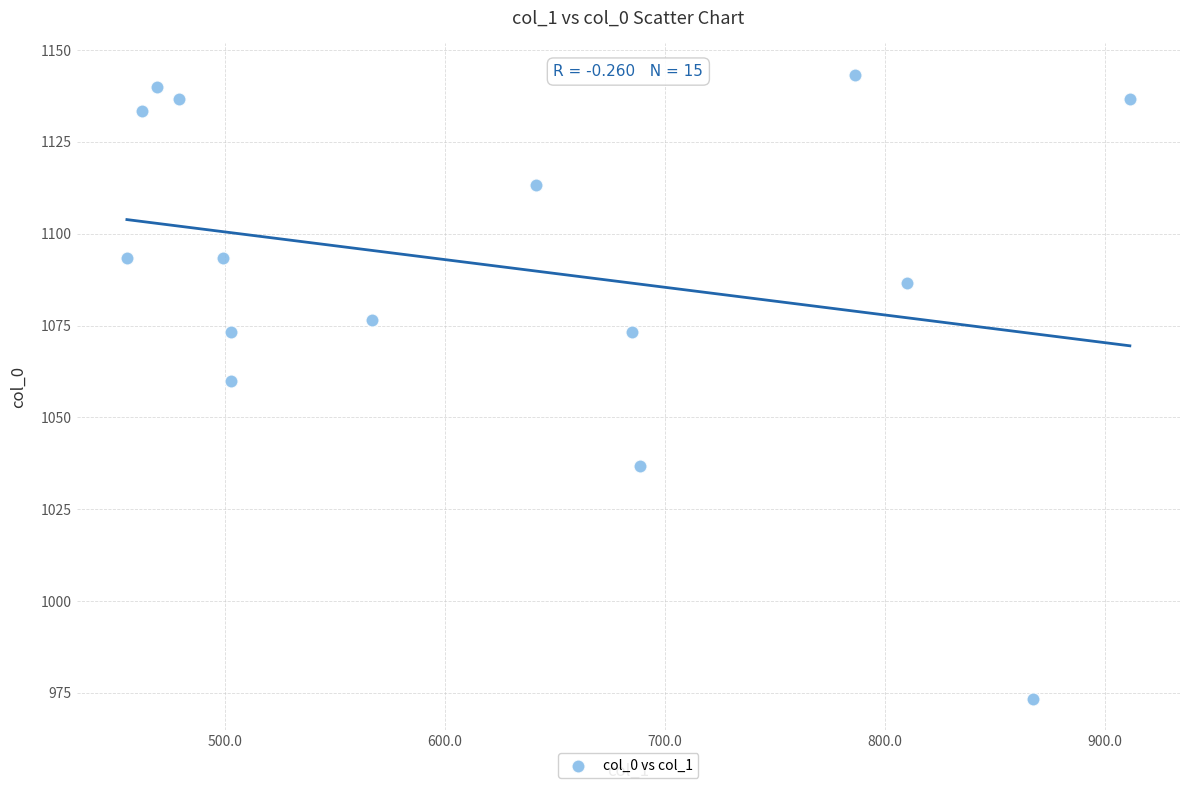

What is the range of X values (max minus min)?

455.6